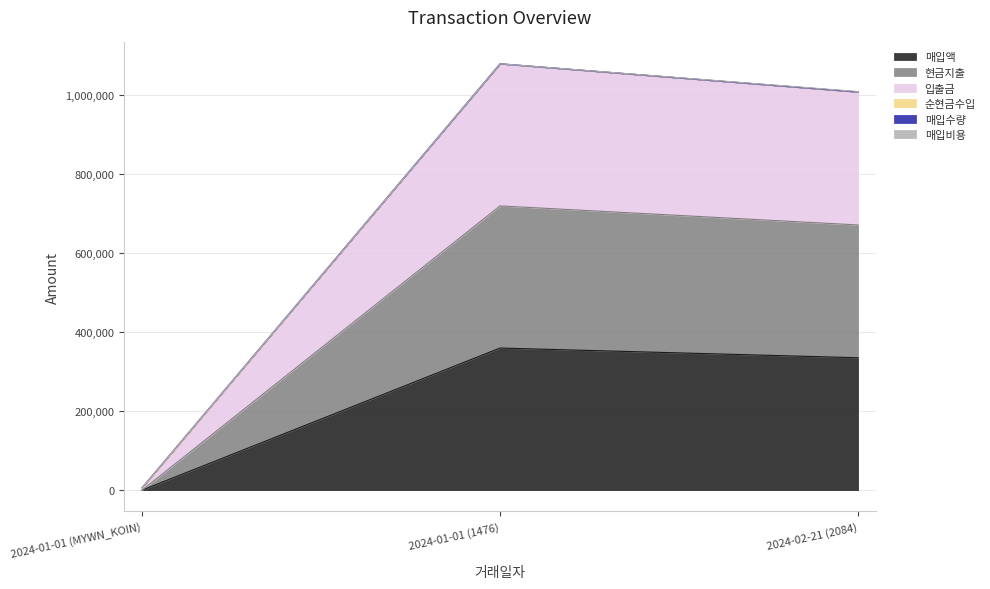

Does the chart display data point markers on the line(s)?

No